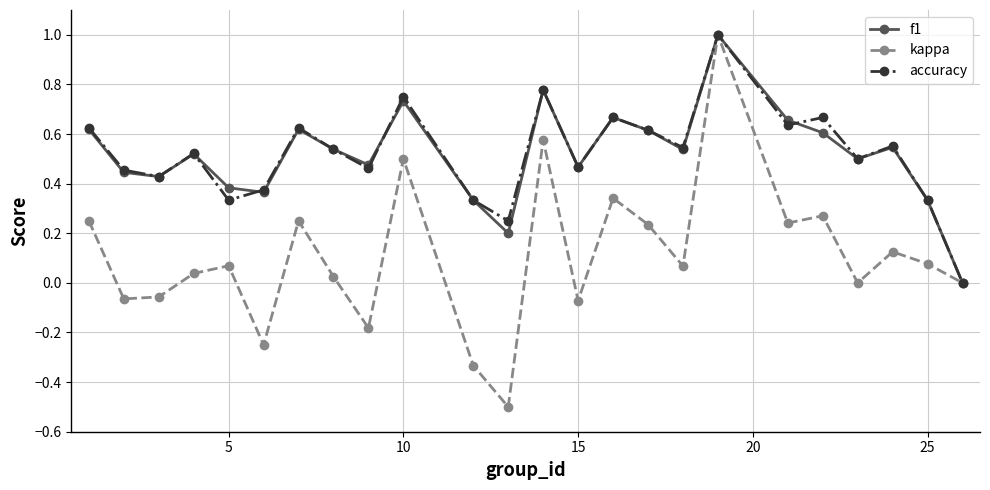

Which series has the widest spread of values?

kappa